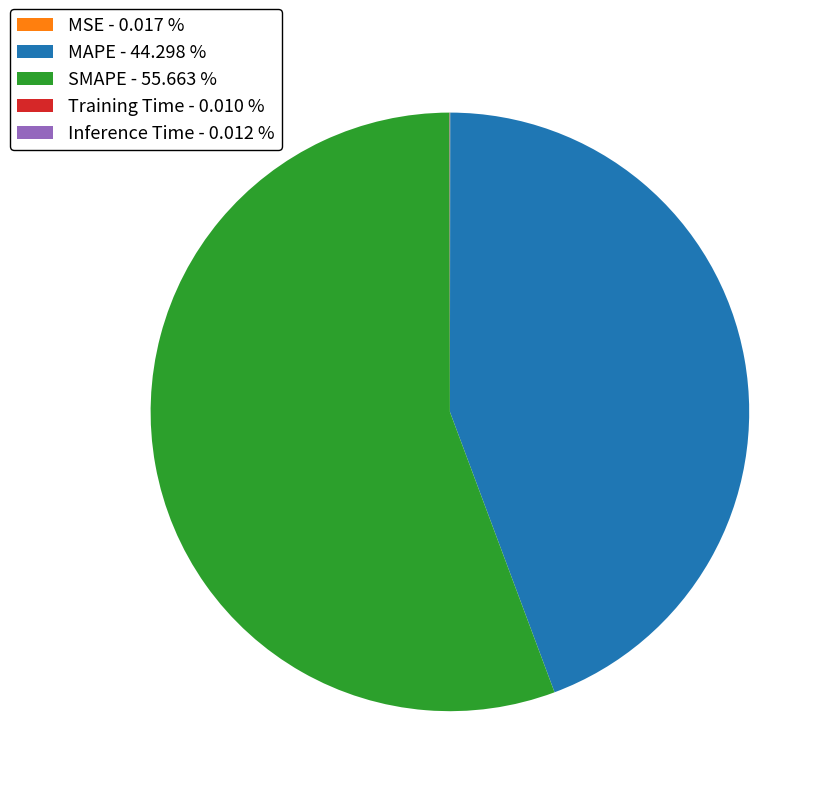

Is there any slice that represents more than half of the pie?

Yes